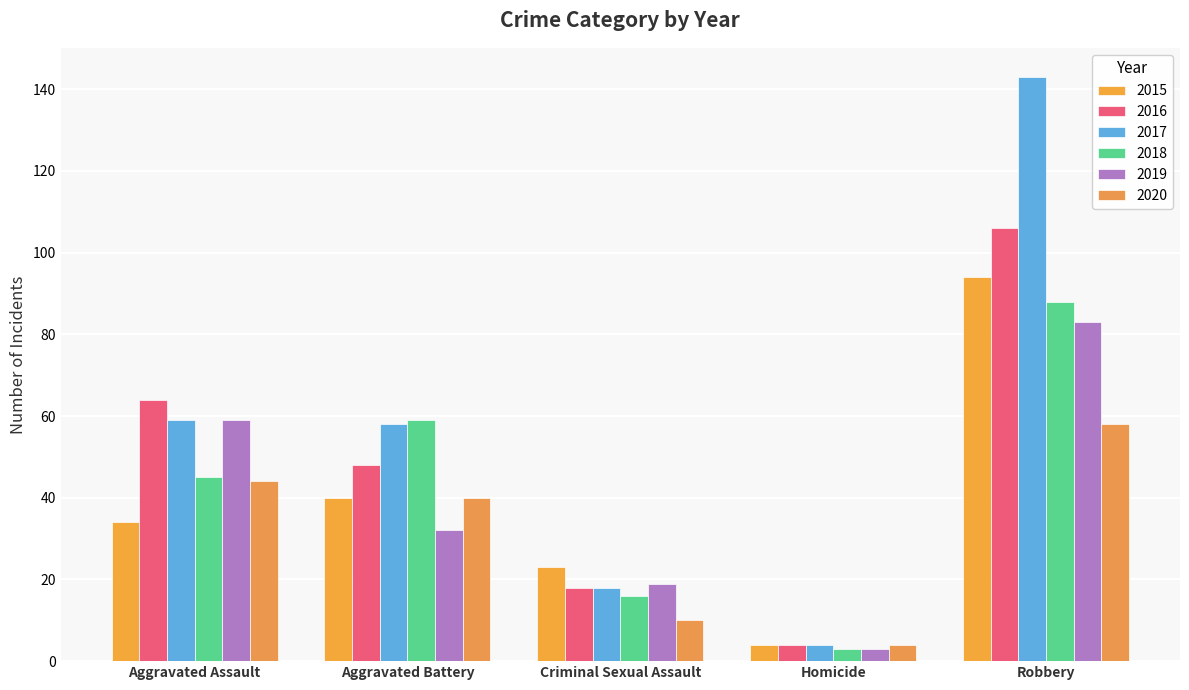

What is the spread (max minus min) of values at Robbery?

85